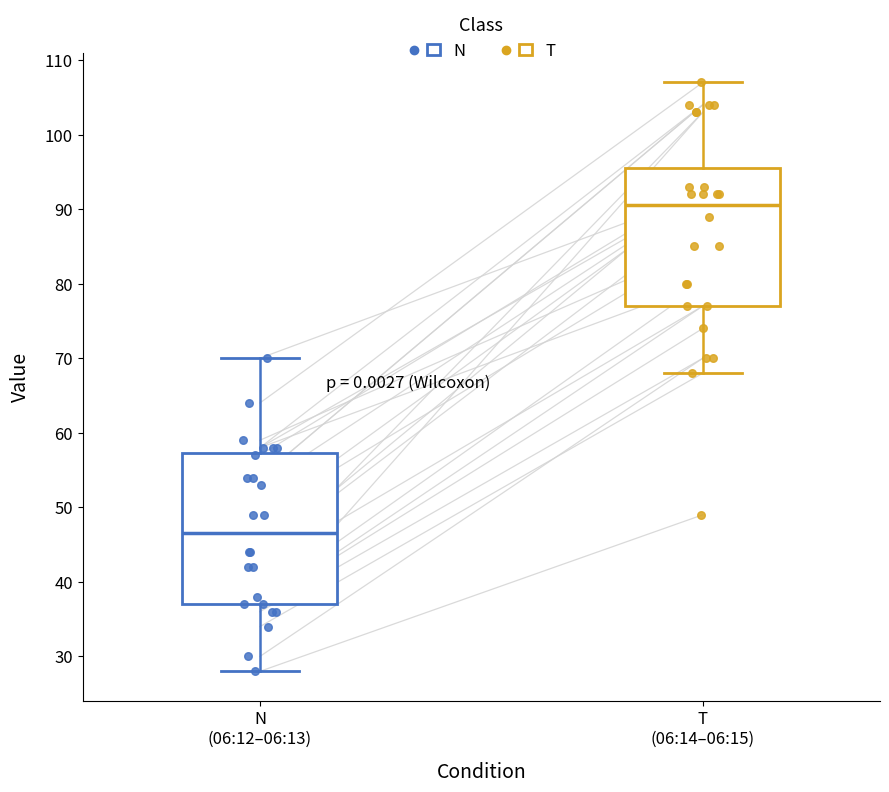

Reading left to right, transcribe this box plot: for each box, give where its median line is, the range the box spans, and where its two whiskers end, as read against the y-axis. The values are not printed on the chart, so give them approximately, as read against the axis.

N (06:12–06:13): median 47, box 37 to 57, whiskers 28 to 70
T (06:14–06:15): median 91, box 77 to 96, whiskers 68 to 107